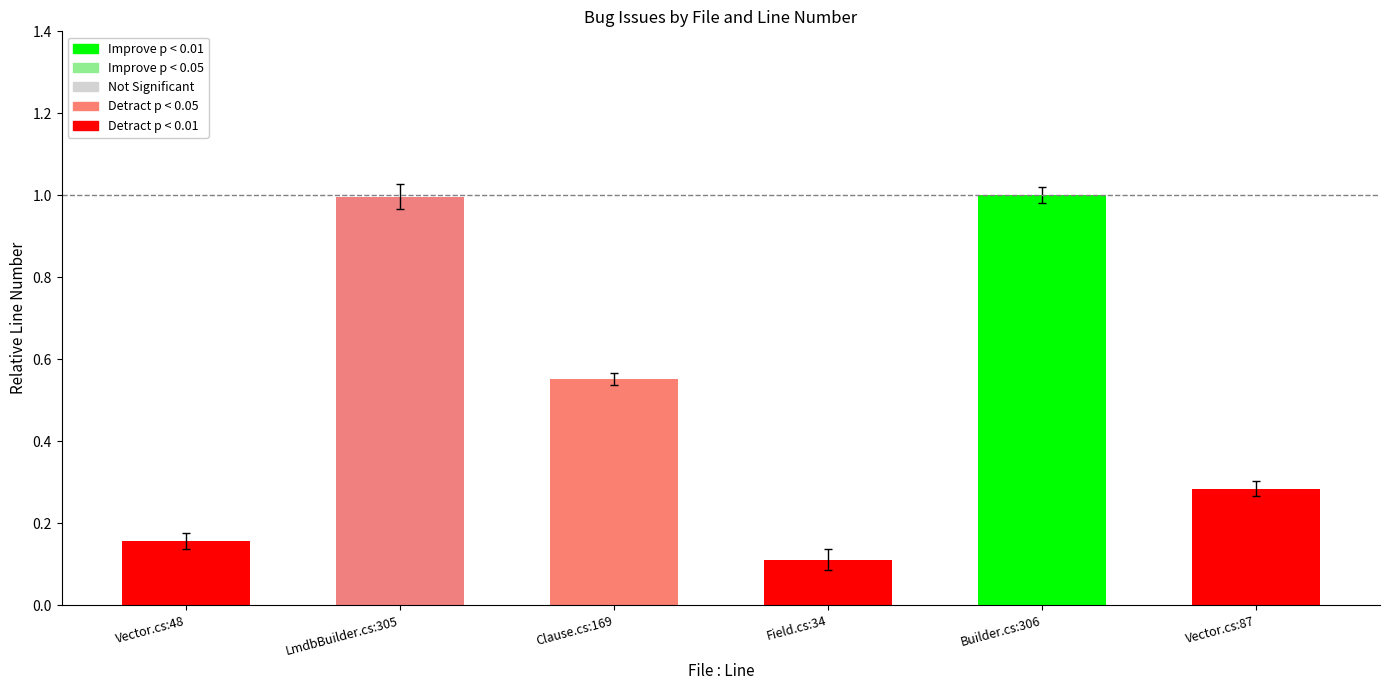

What is the label of the 6th bar from the left?

Vector.cs:87